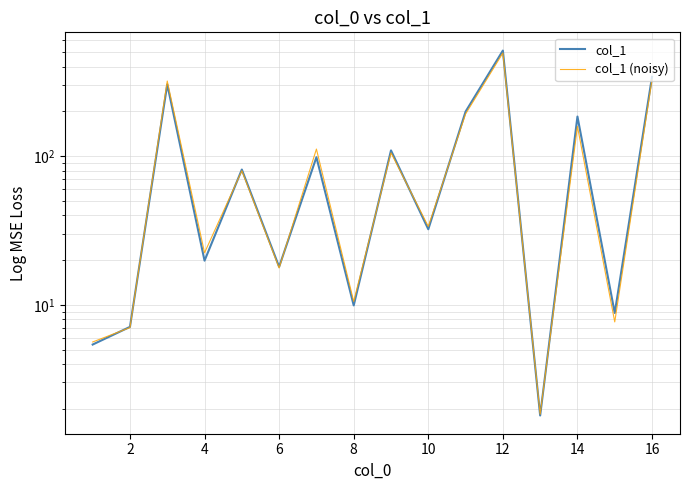

At how many categories does at least one series exceed 489?

1